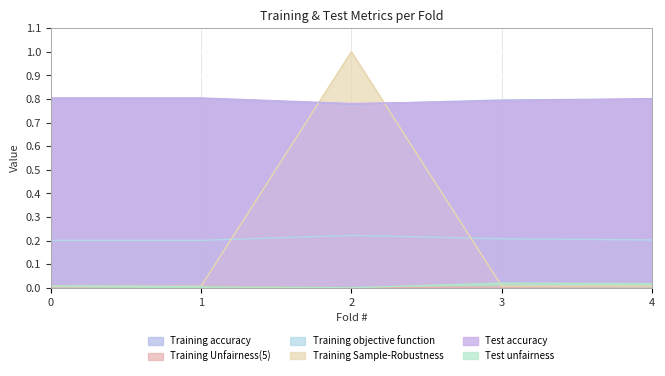

True or false: Training objective function and Training accuracy cross at least once.

False